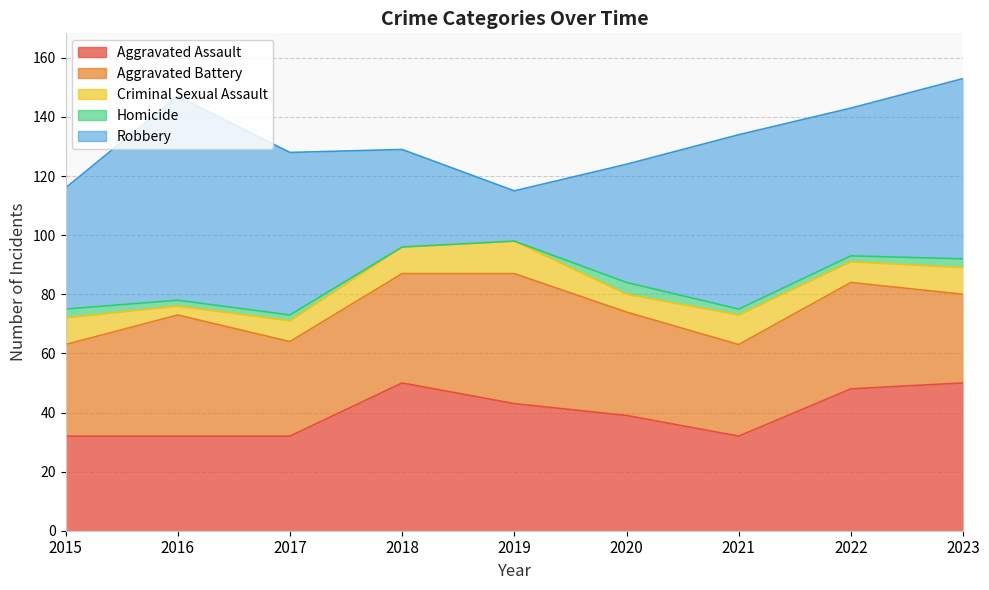

Rank the series at 2016 from lowest to highest value.

Homicide, Criminal Sexual Assault, Aggravated Assault, Aggravated Battery, Robbery